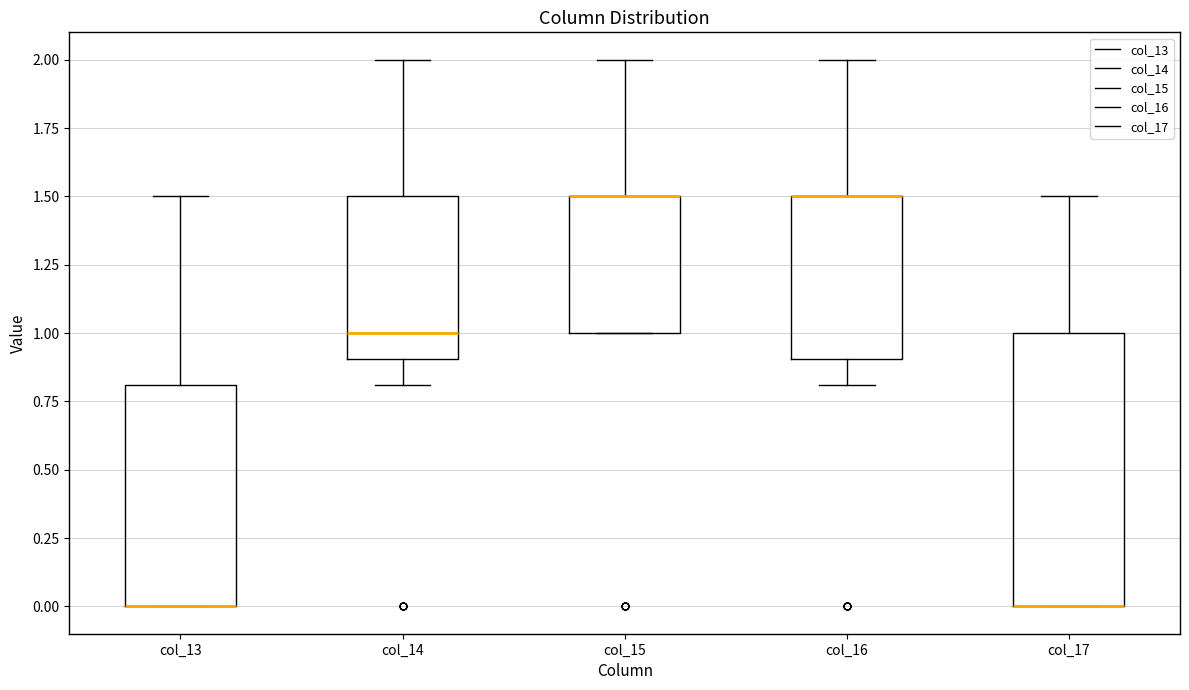

Reading left to right, transcribe this box plot: for each box, give where its median line is, the range the box spans, and where its two whiskers end, as read against the y-axis. The values are not printed on the chart, so give them approximately, as read against the axis.

col_13: median 0.0 (drawn on the box's lower edge), box 0.0 to 0.8, whiskers 0.0 to 1.5
col_14: median 1.0, box 0.9 to 1.5, whiskers 0.8 to 2.0
col_15: median 1.5 (drawn on the box's upper edge), box 1.0 to 1.5, whiskers 1.0 to 2.0
col_16: median 1.5 (drawn on the box's upper edge), box 0.9 to 1.5, whiskers 0.8 to 2.0
col_17: median 0.0 (drawn on the box's lower edge), box 0.0 to 1.0, whiskers 0.0 to 1.5